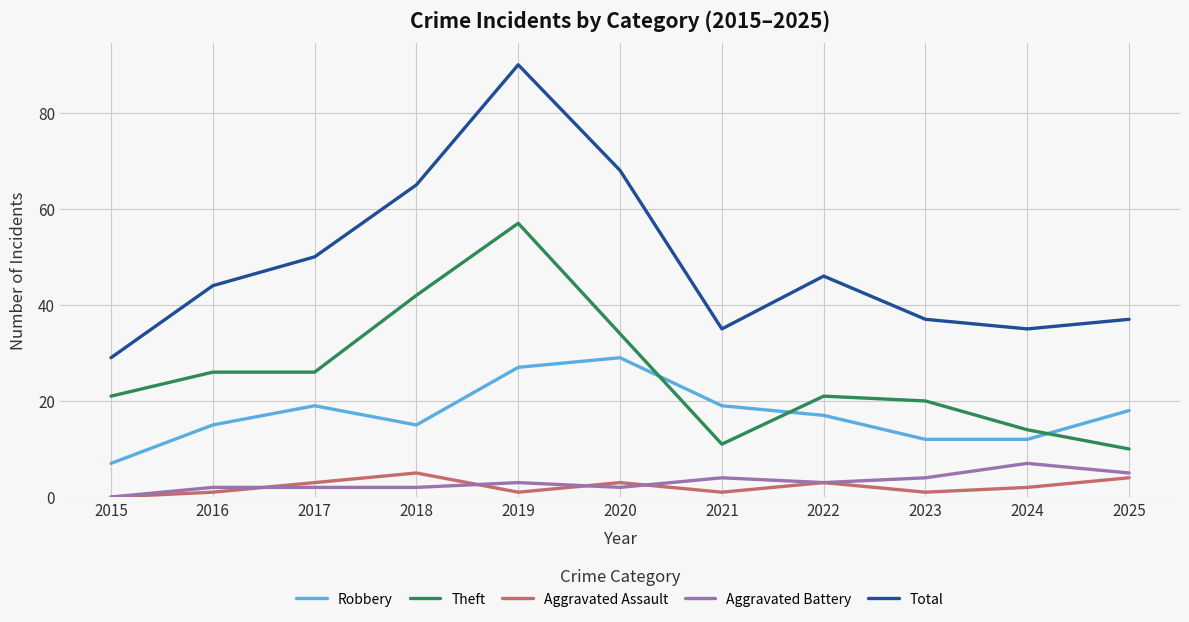

What is the sum of the Aggravated Battery values at 2018 and 2021?

6